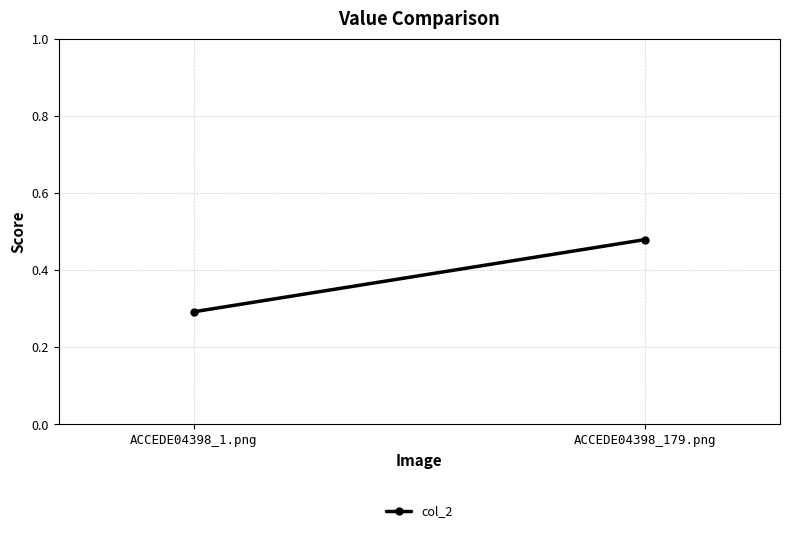

True or false: the data shows 0.2 at ACCEDE04398_179.png.

False